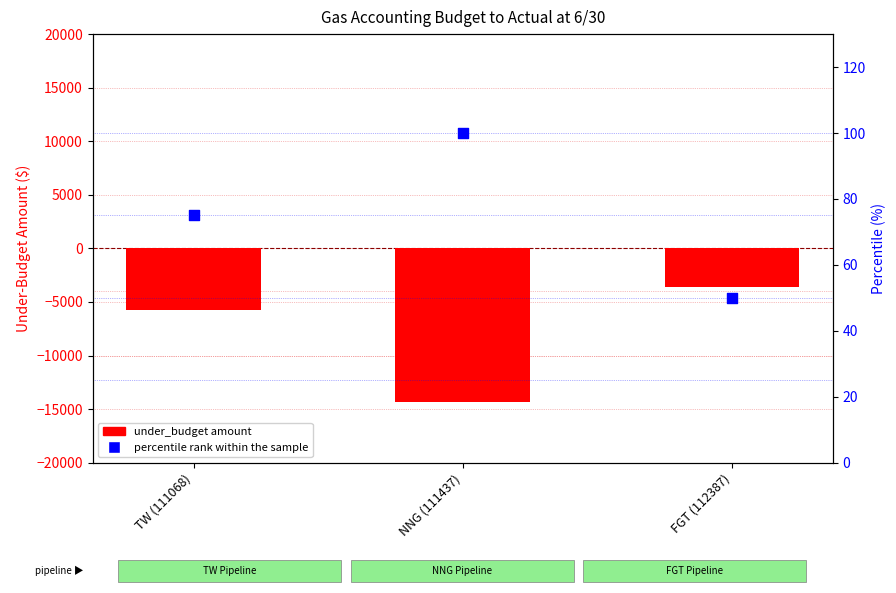

Which series contains the lowest Y value?

under_budget